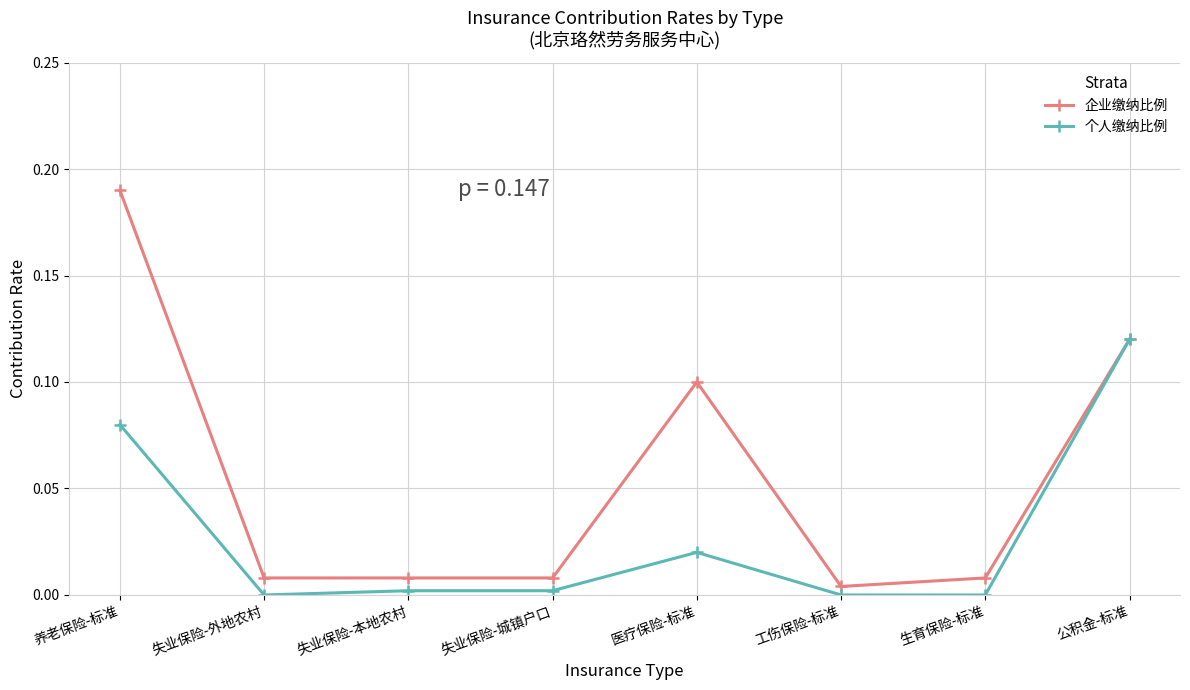

The 个人缴纳比例 series shows 0.0 at 失业保险-外地农村. True or false?

True